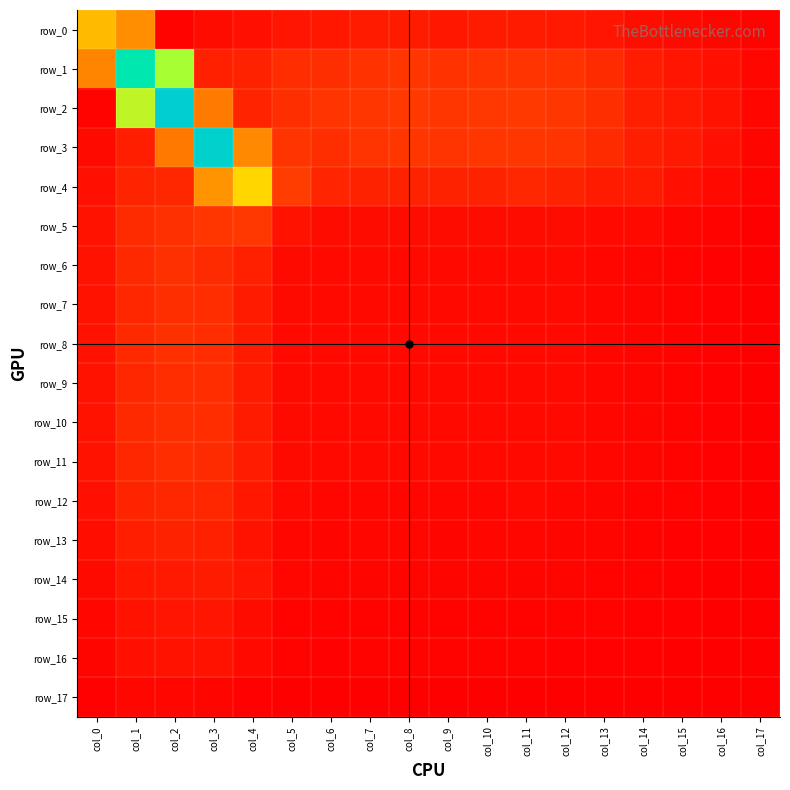

Reading left to right, extract all data points from this chart.

row_0: 0.3	0.2	0.0	0.0	0.0	0.0	0.0	0.0	0.0	0.0	0.0	0.0	0.0	0.0	0.0	0.0	0.0	0.0
row_1: 0.2	0.7	0.5	0.1	0.1	0.1	0.1	0.1	0.1	0.1	0.1	0.1	0.1	0.1	0.1	0.0	0.0	0.0
row_2: 0.0	0.5	0.8	0.2	0.1	0.1	0.1	0.1	0.1	0.1	0.1	0.1	0.1	0.1	0.1	0.0	0.0	0.0
row_3: 0.0	0.1	0.2	0.8	0.2	0.1	0.1	0.1	0.1	0.1	0.1	0.1	0.1	0.1	0.1	0.0	0.0	0.0
row_4: 0.0	0.1	0.1	0.3	0.4	0.1	0.1	0.1	0.1	0.1	0.1	0.1	0.1	0.0	0.0	0.0	0.0	0.0
row_5: 0.0	0.1	0.1	0.1	0.1	0.0	0.0	0.0	0.0	0.0	0.0	0.0	0.0	0.0	0.0	0.0	0.0	0.0
row_6: 0.0	0.1	0.1	0.1	0.1	0.0	0.0	0.0	0.0	0.0	0.0	0.0	0.0	0.0	0.0	0.0	0.0	0.0
row_7: 0.0	0.1	0.1	0.1	0.0	0.0	0.0	0.0	0.0	0.0	0.0	0.0	0.0	0.0	0.0	0.0	0.0	0.0
row_8: 0.0	0.1	0.1	0.1	0.0	0.0	0.0	0.0	0.0	0.0	0.0	0.0	0.0	0.0	0.0	0.0	0.0	0.0
row_9: 0.0	0.1	0.1	0.1	0.0	0.0	0.0	0.0	0.0	0.0	0.0	0.0	0.0	0.0	0.0	0.0	0.0	0.0
row_10: 0.0	0.1	0.1	0.1	0.0	0.0	0.0	0.0	0.0	0.0	0.0	0.0	0.0	0.0	0.0	0.0	0.0	0.0
row_11: 0.0	0.1	0.1	0.1	0.1	0.0	0.0	0.0	0.0	0.0	0.0	0.0	0.0	0.0	0.0	0.0	0.0	0.0
row_12: 0.0	0.1	0.1	0.1	0.0	0.0	0.0	0.0	0.0	0.0	0.0	0.0	0.0	0.0	0.0	0.0	0.0	0.0
row_13: 0.0	0.1	0.1	0.1	0.0	0.0	0.0	0.0	0.0	0.0	0.0	0.0	0.0	0.0	0.0	0.0	0.0	0.0
row_14: 0.0	0.0	0.0	0.0	0.0	0.0	0.0	0.0	0.0	0.0	0.0	0.0	0.0	0.0	0.0	0.0	0.0	0.0
row_15: 0.0	0.0	0.0	0.0	0.0	0.0	0.0	0.0	0.0	0.0	0.0	0.0	0.0	0.0	0.0	0.0	0.0	0.0
row_16: 0.0	0.0	0.0	0.0	0.0	0.0	0.0	0.0	0.0	0.0	0.0	0.0	0.0	0.0	0.0	0.0	0.0	0.0
row_17: 0.0	0.0	0.0	0.0	0.0	0.0	0.0	0.0	0.0	0.0	0.0	0.0	0.0	0.0	0.0	0.0	0.0	0.0